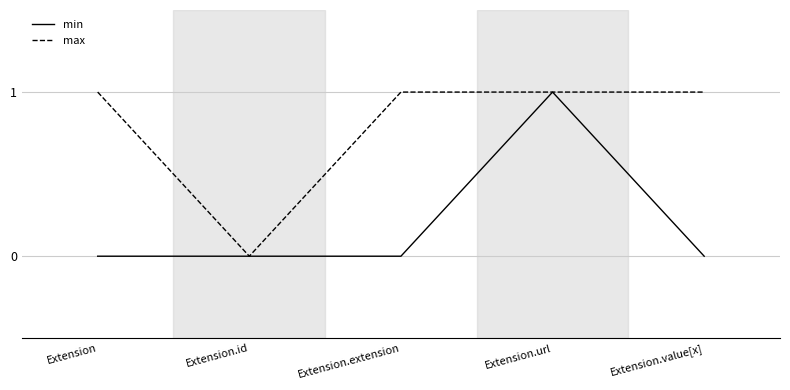

Which category has the highest value in the min series?

Extension.url